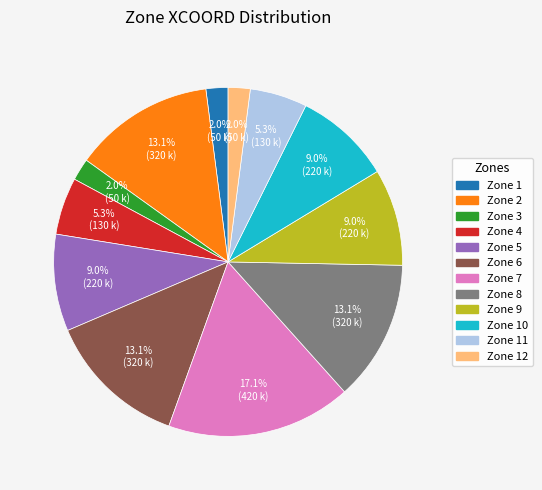

Is there a majority slice in this chart?

No